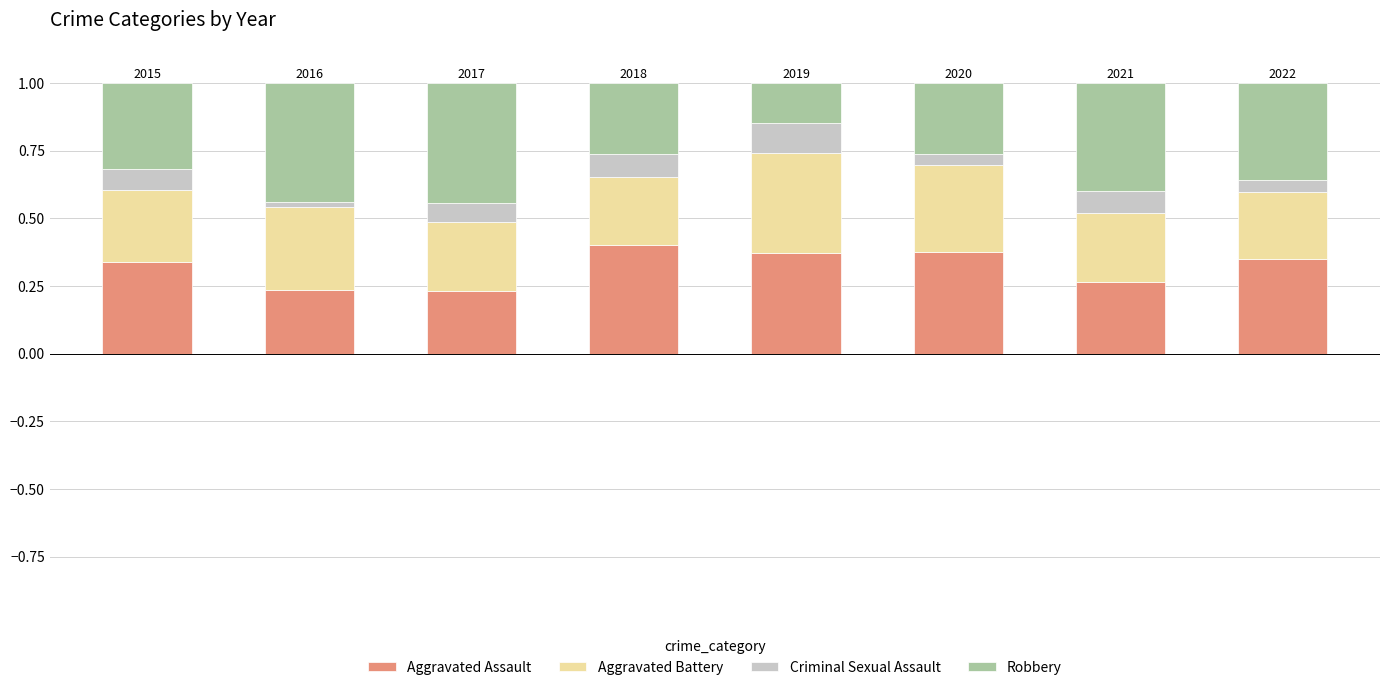

How many bars are there in total?

8